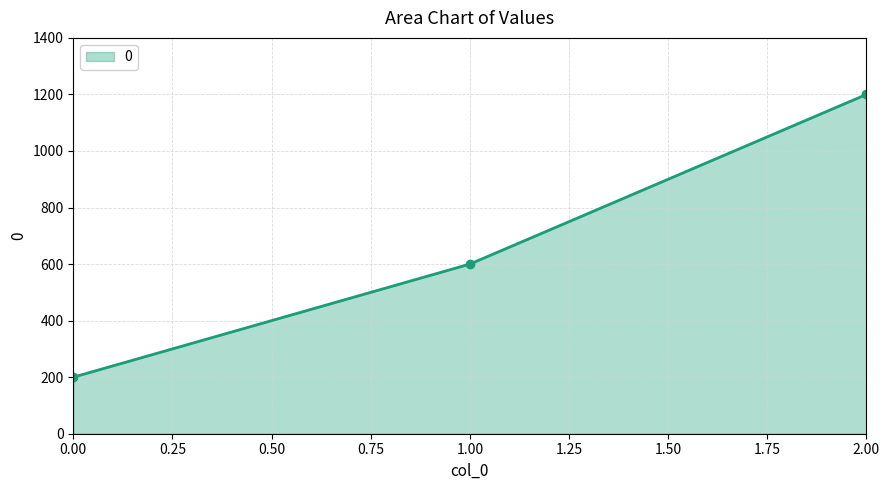

How many values are between 200 and 1200?

3